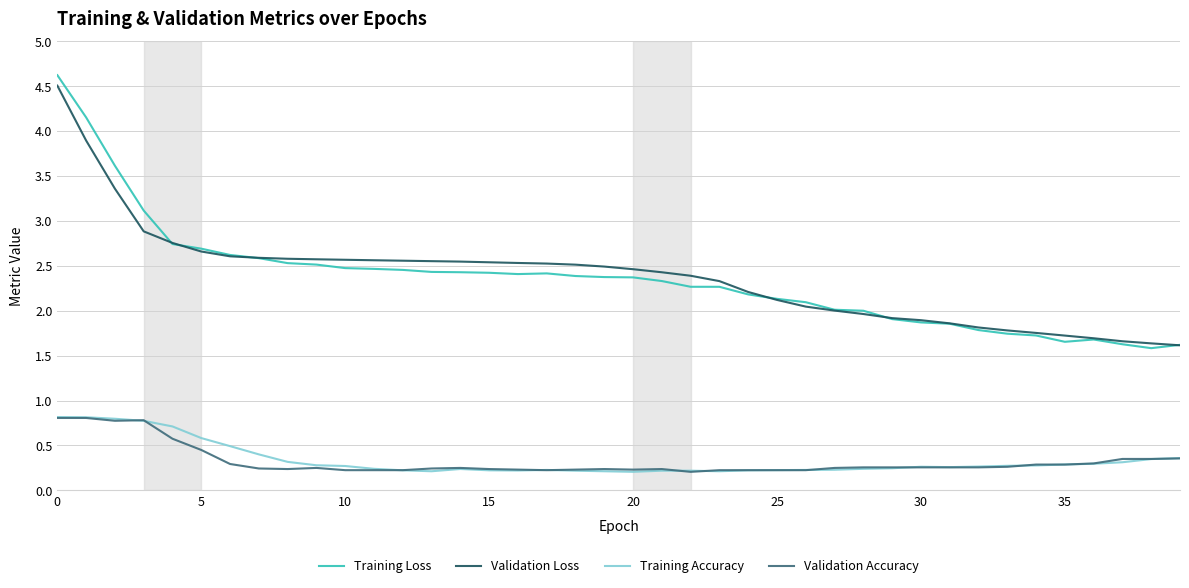

What is the maximum value shown in the chart?

4.6